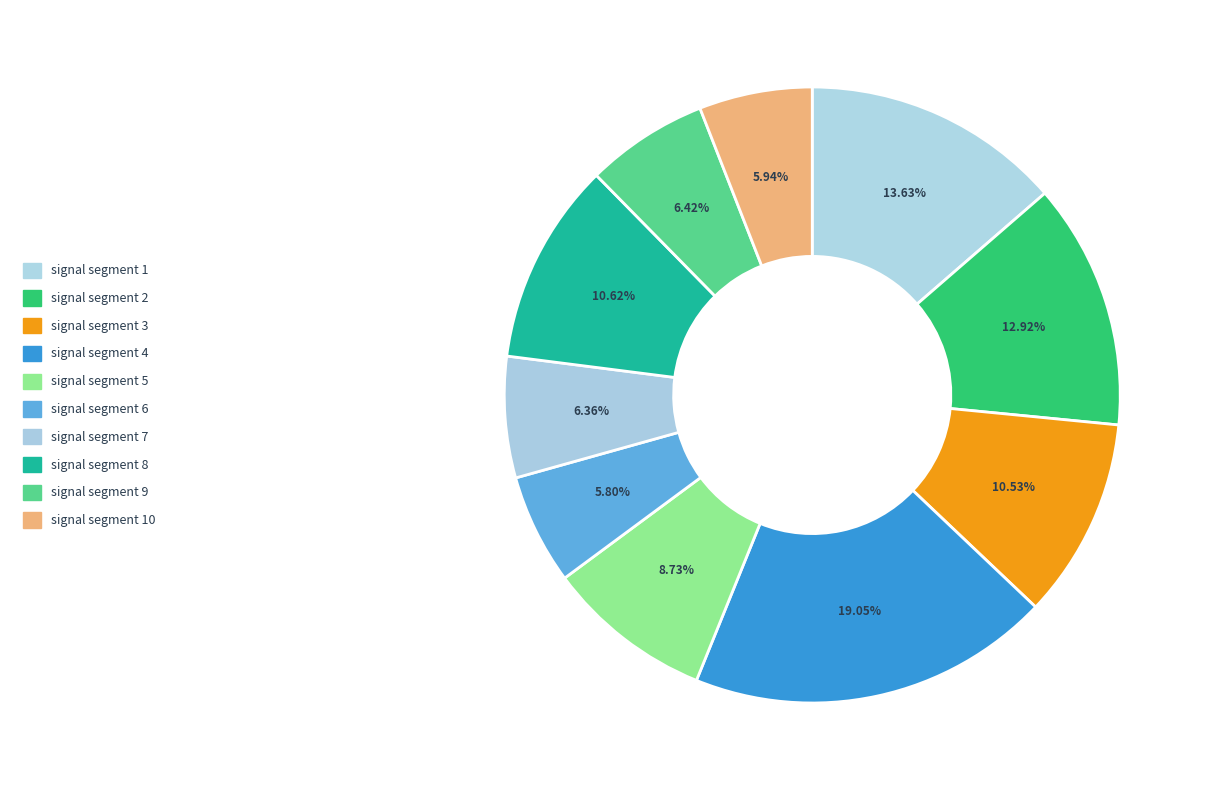

What portion of the pie excludes signal segment 8?

89.4%